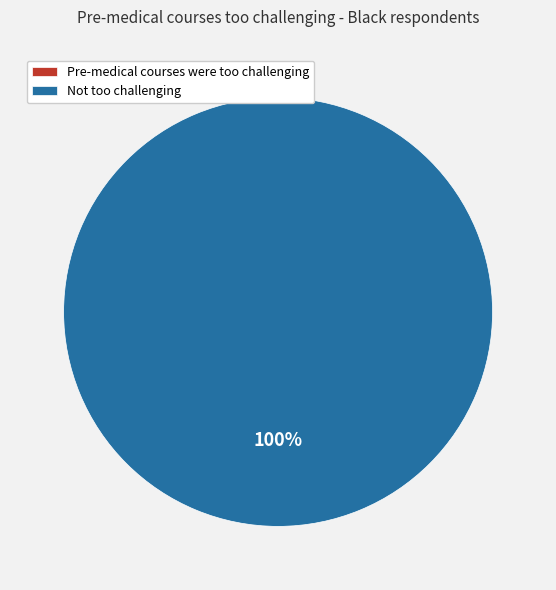

Combined, what portion of the pie is Not Pre-medical courses were too challenging and Pre-medical courses were too challenging?

100.0%